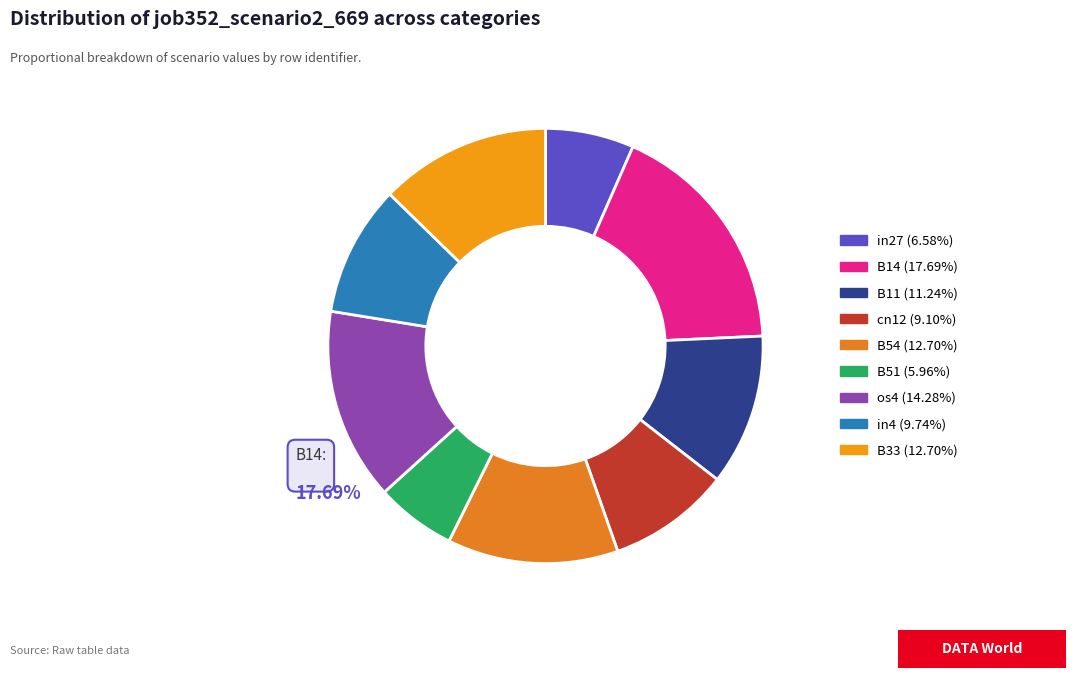

To the nearest percent, what percentage of the pie is B54?

13%